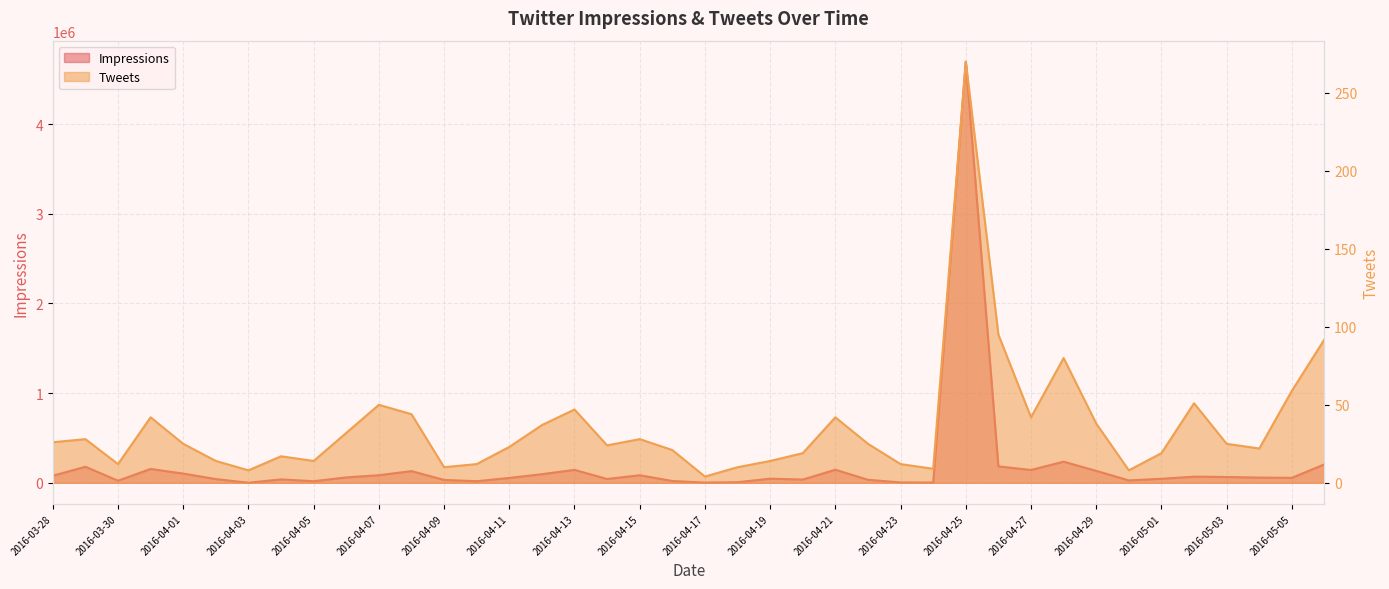

How many series are shown in this chart?

2